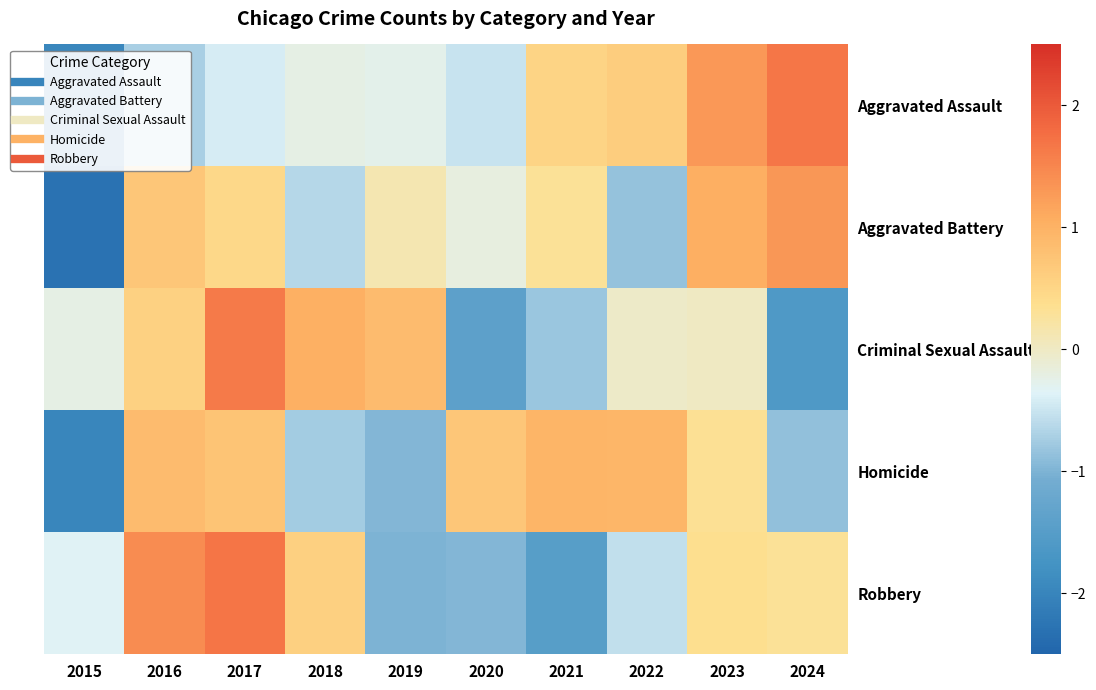

Which series has the largest total across all categories?

Aggravated Assault